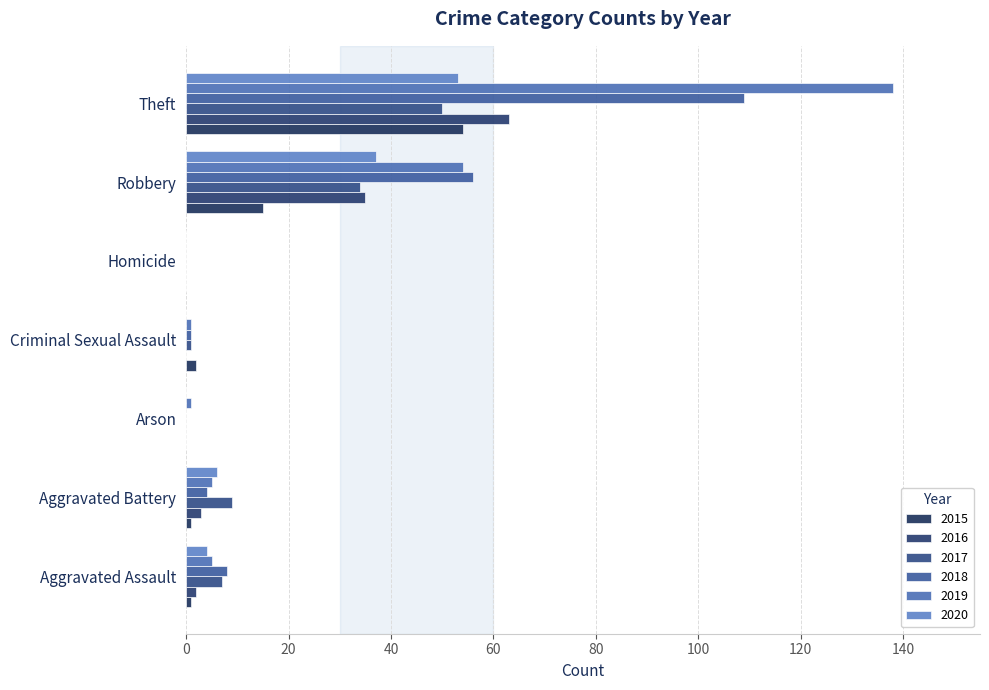

Is it true that 2019 equals 180 at Theft?

False